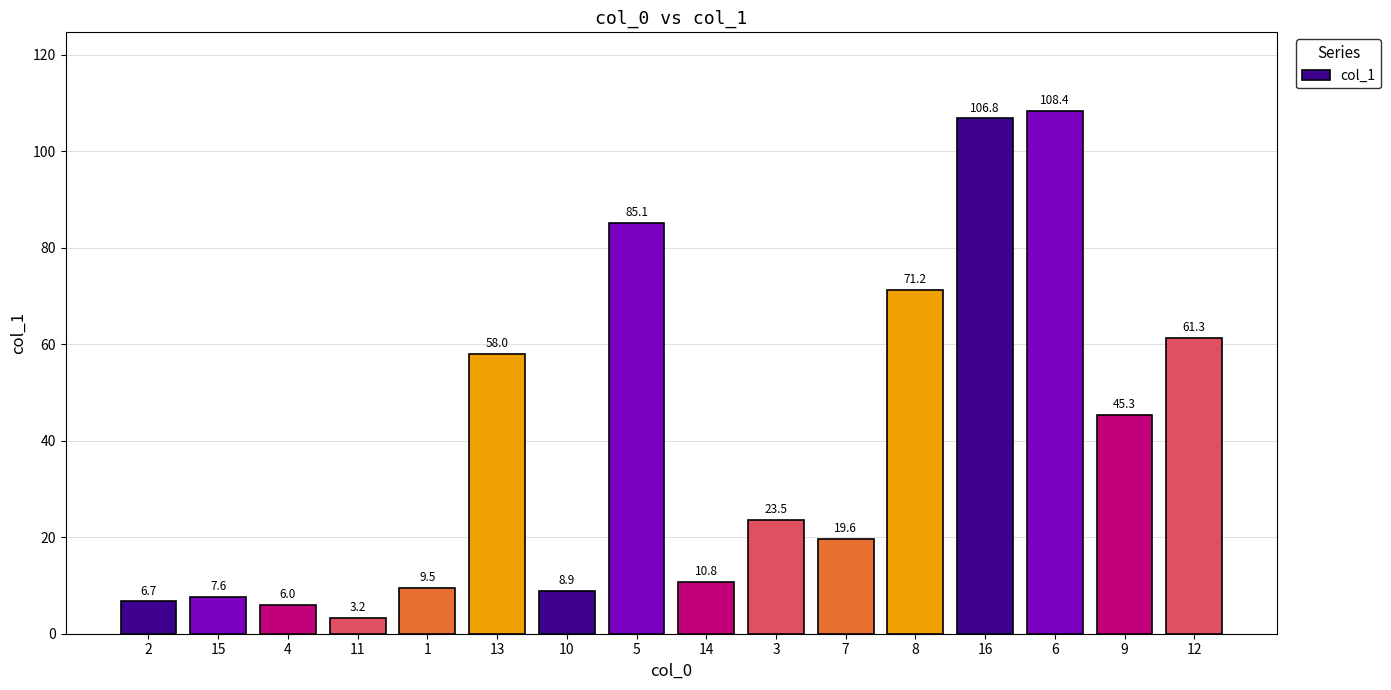

What is the change in value from 4 to 14?

+4.8